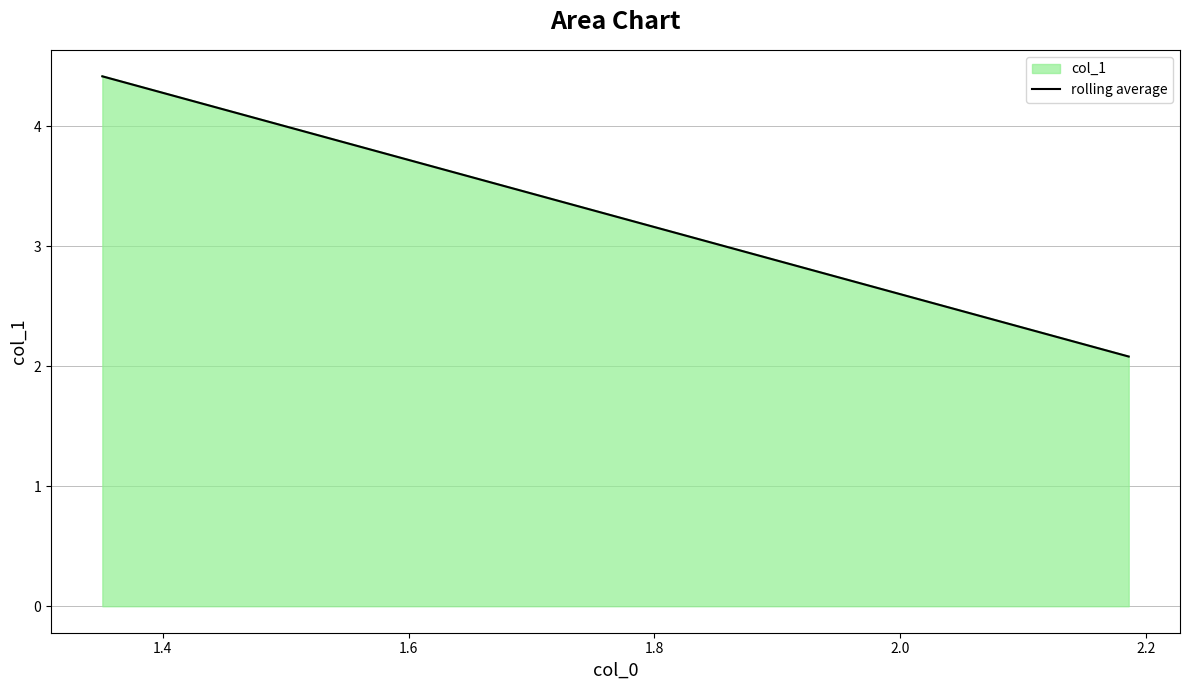

Reading left to right, extract all data points from this chart.

4.4	2.1